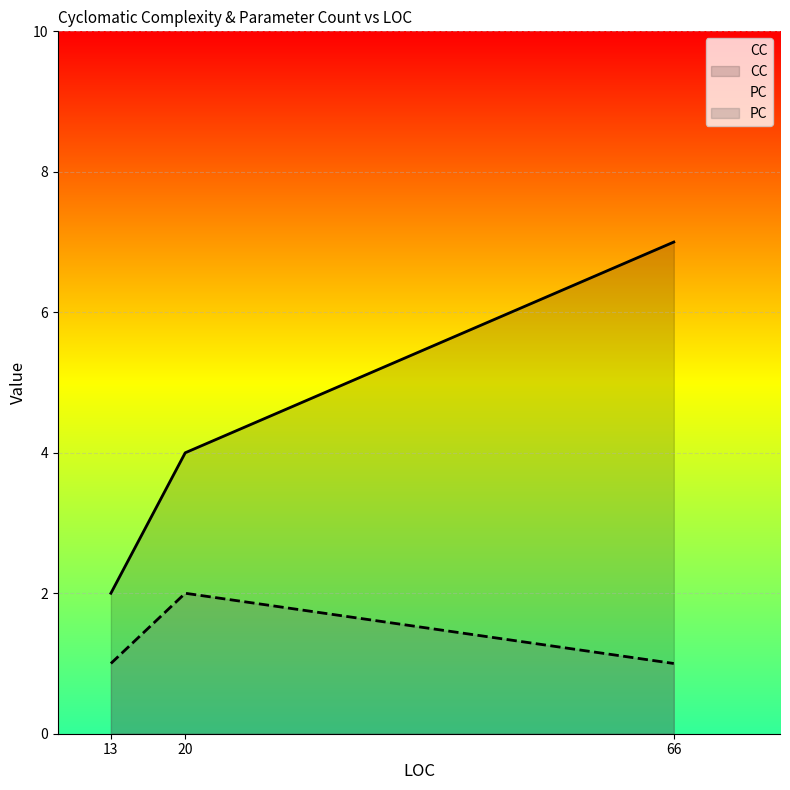

How many lines are shown in the chart?

2